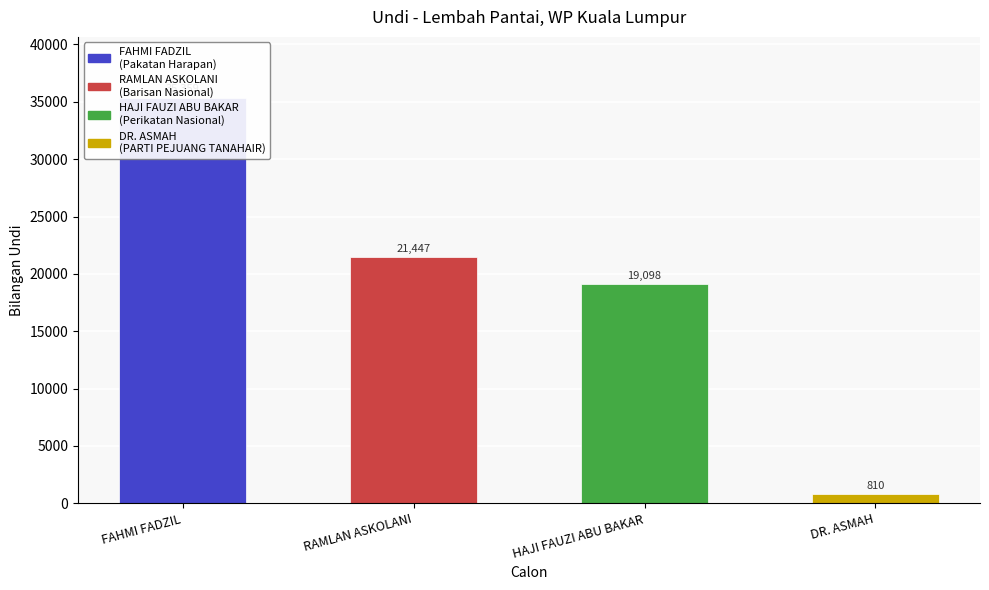

Reading left to right, extract all data points from this chart.

FAHMI FADZIL=35359	RAMLAN ASKOLANI=21447	HAJI FAUZI ABU BAKAR=19098	DR. ASMAH=810